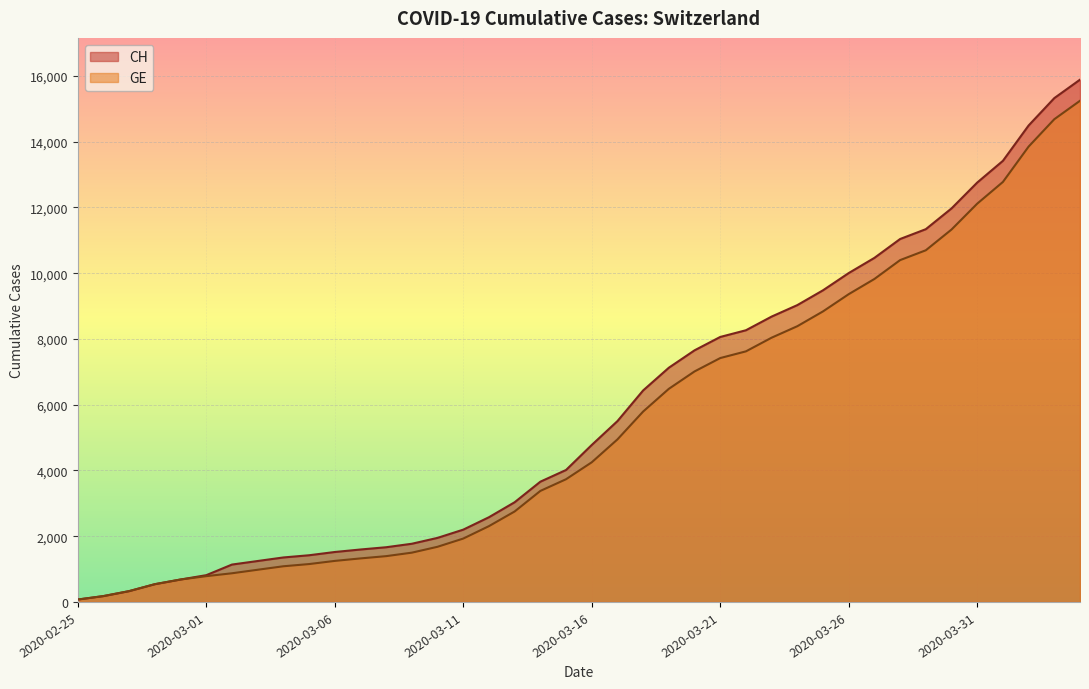

Which series changed the most between 2020-03-05 and 2020-03-21?

CH